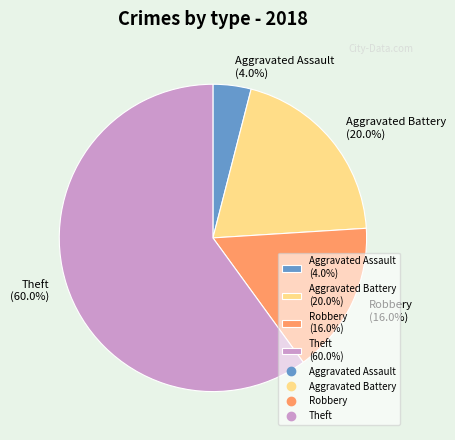

To the nearest percent, what percentage of the pie is Robbery?

16%